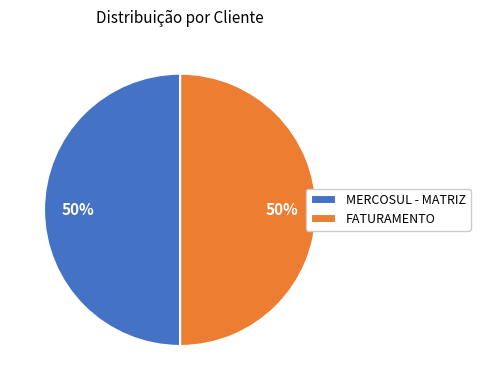

Count the number of slices in the pie.

2